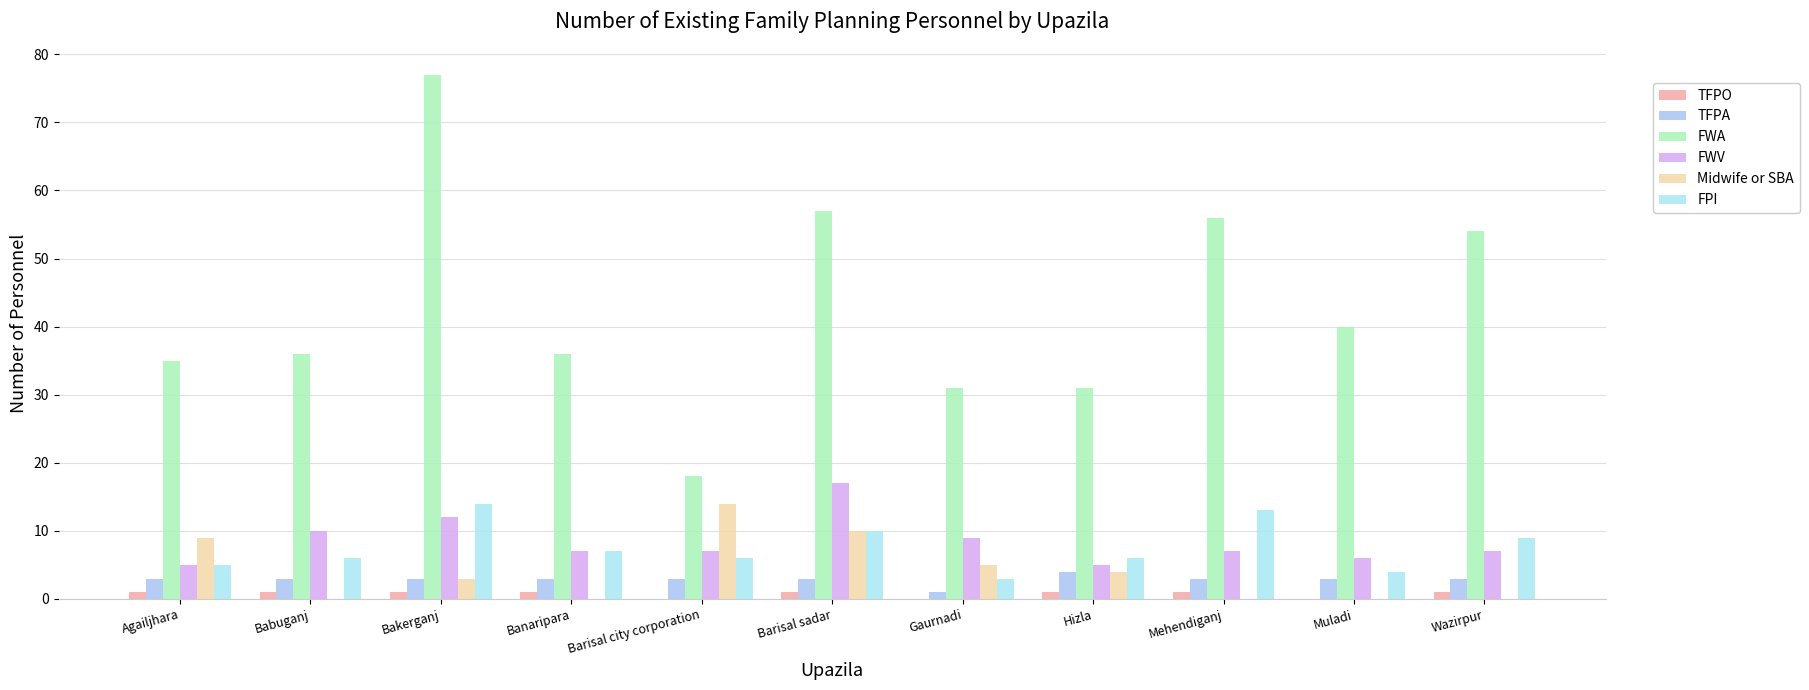

What is the average value of the Midwife or SBA series?

4